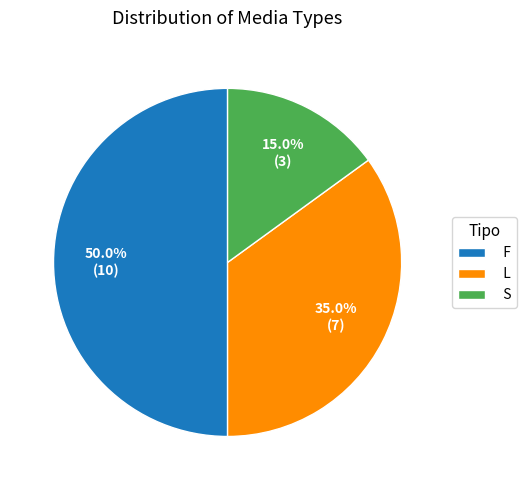

Which category has the biggest portion of the pie?

F